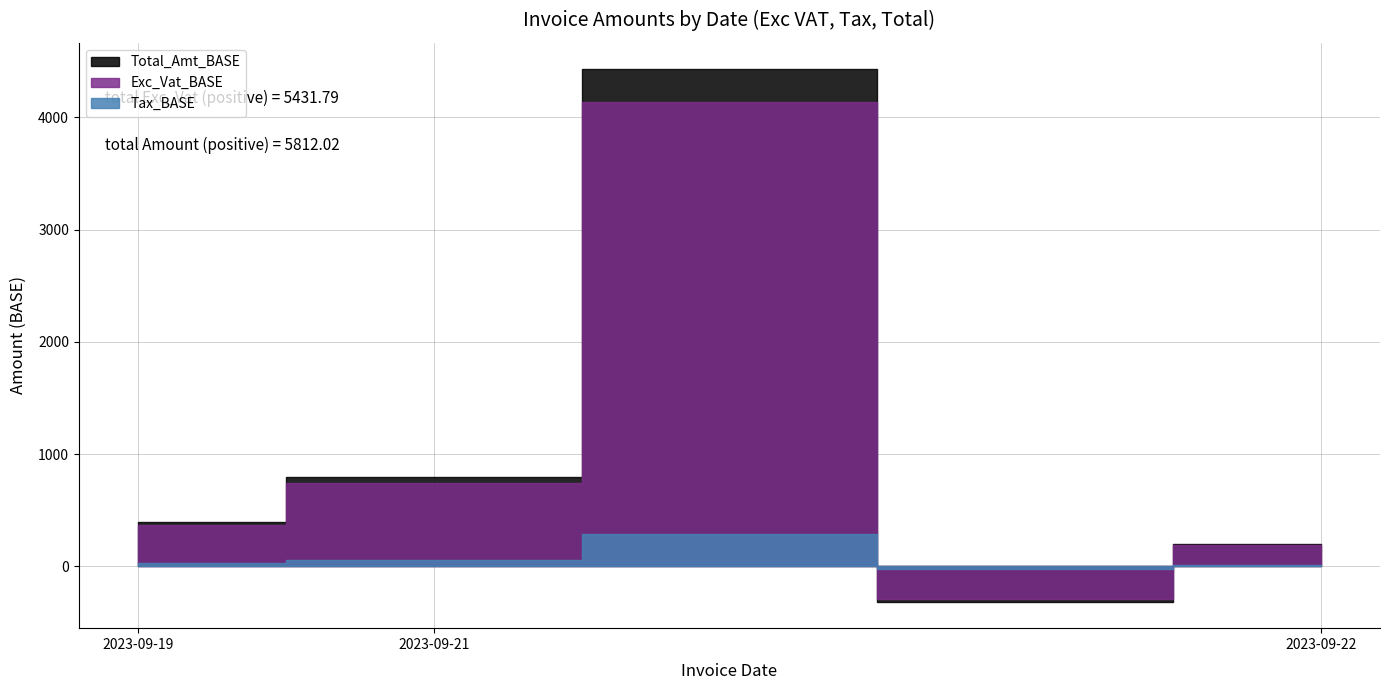

What is the minimum value shown in the chart?

-314.7